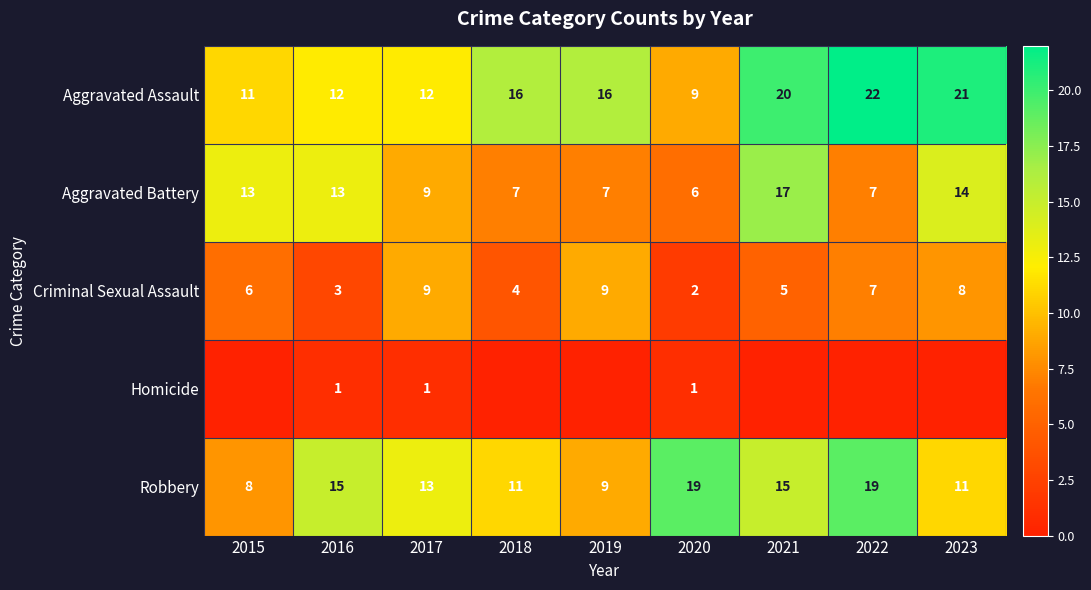

Where does the Robbery series first go above 13?

2016